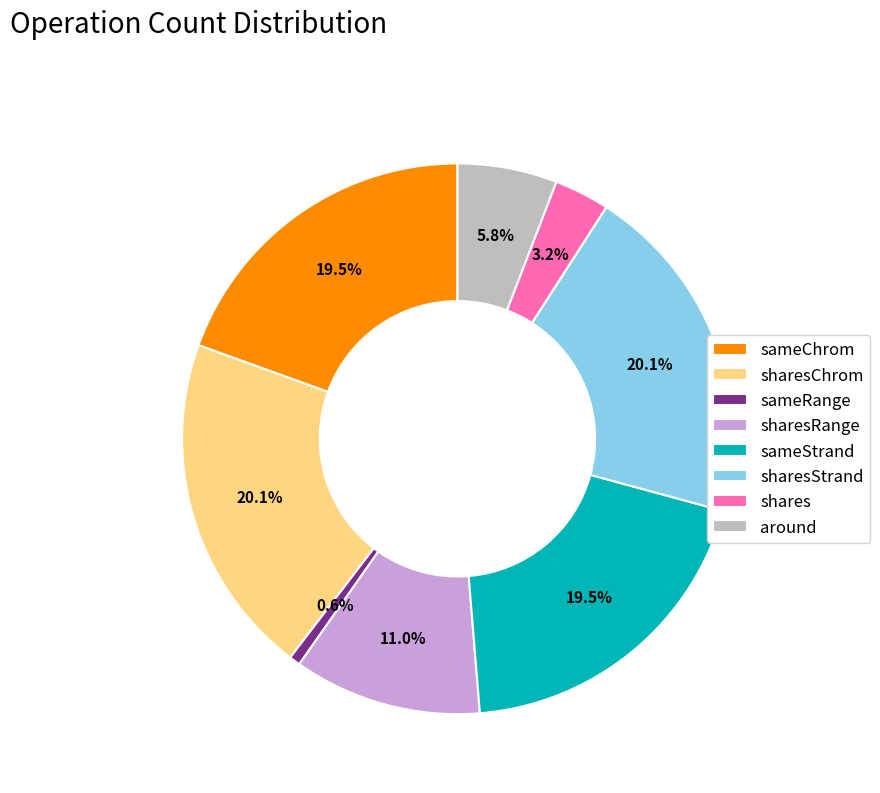

Count the number of slices in the pie.

8